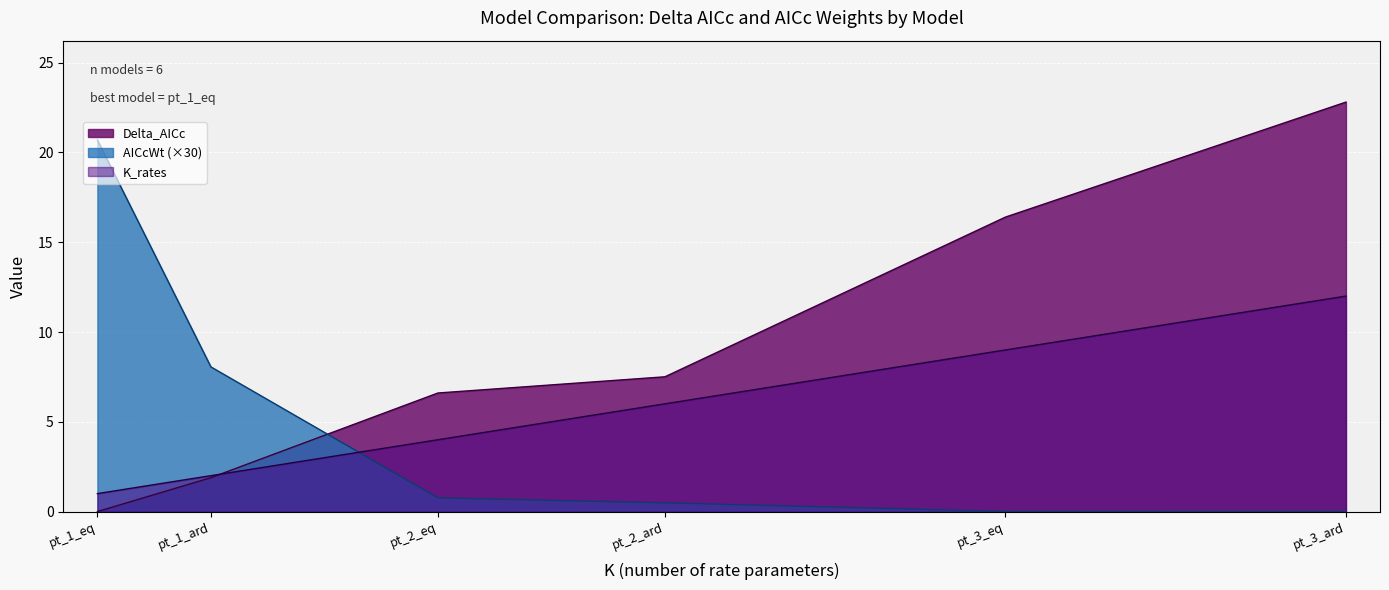

List the series in order of their overall mean, lowest first.

AICcWt (×30), K_rates, Delta_AICc